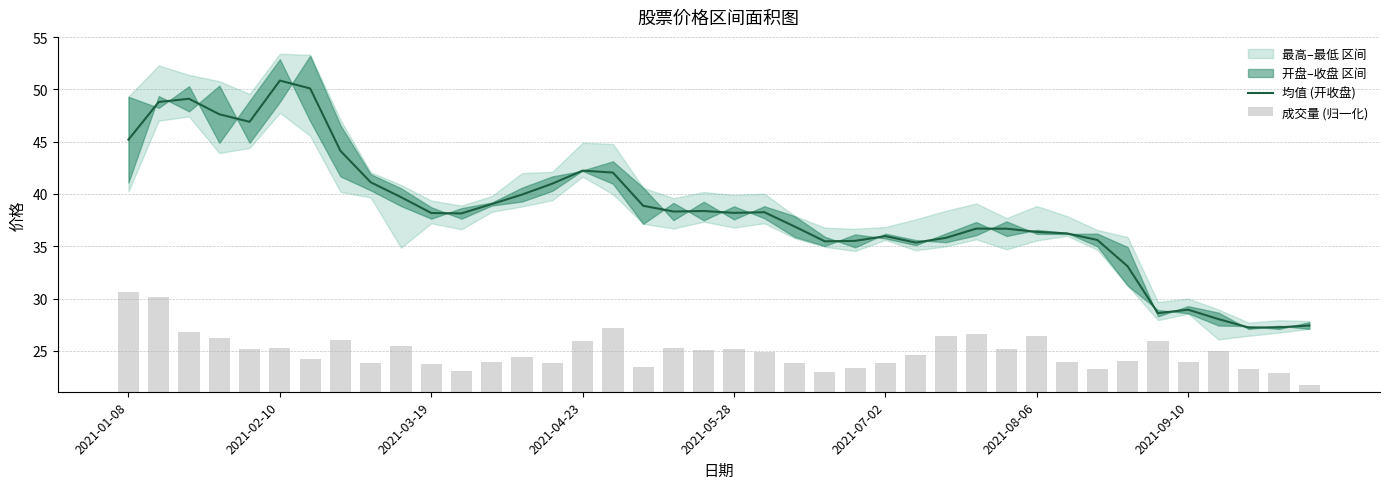

What is the highest value of the 均值 (开收盘) series?

50.8